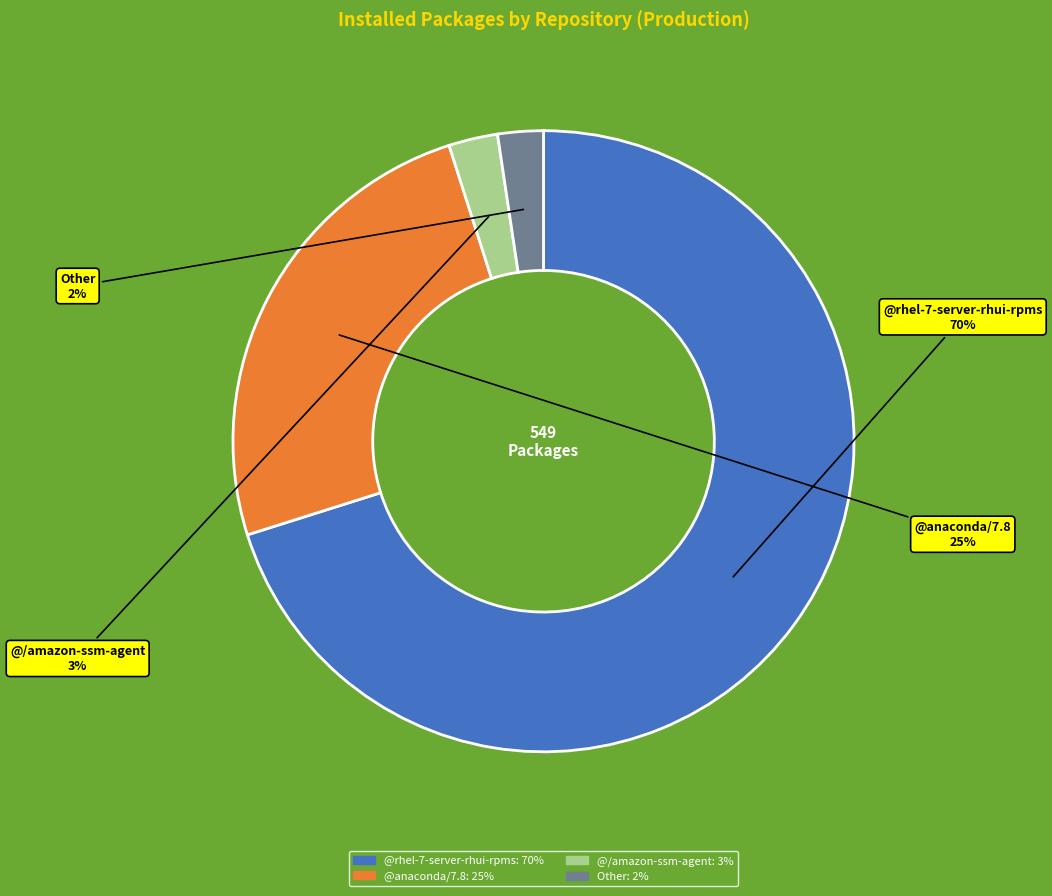

Approximately how many times larger is the value at @anaconda/7.8 compared to @rhel-7-server-rhui-rpms?

0.4